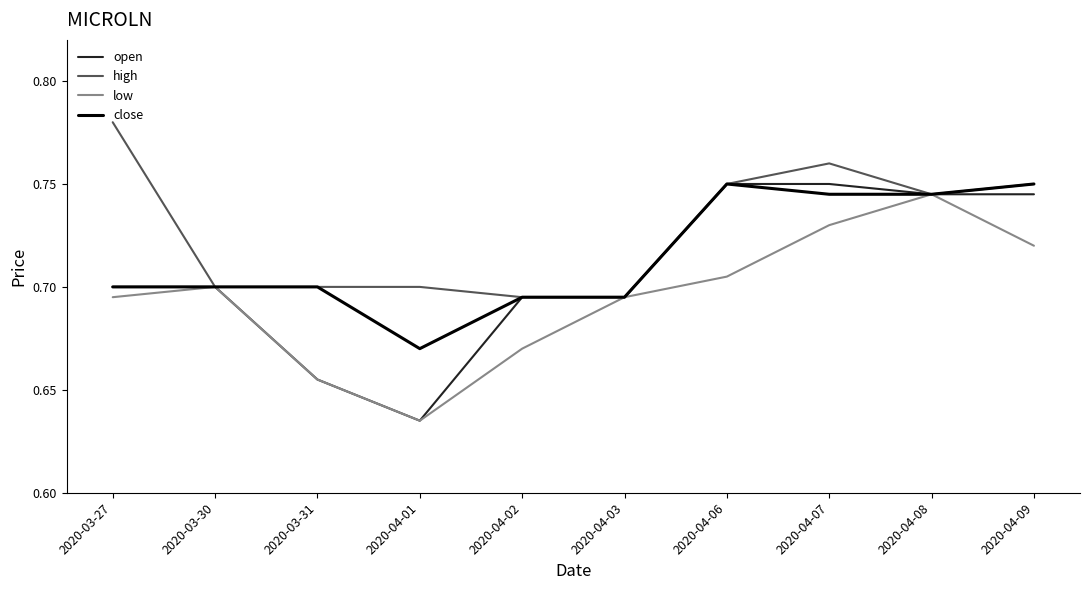

What is the total value across all series at 2020-04-01?

2.6